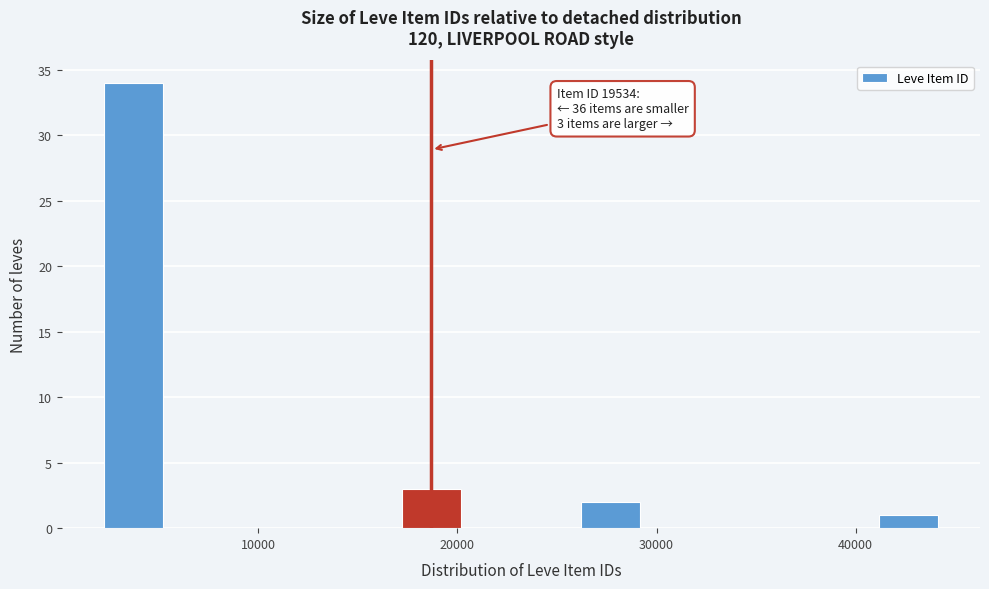

Around what value on the x-axis is the tallest bar? Give the approximate position of its centre, as read against the axis.

4000